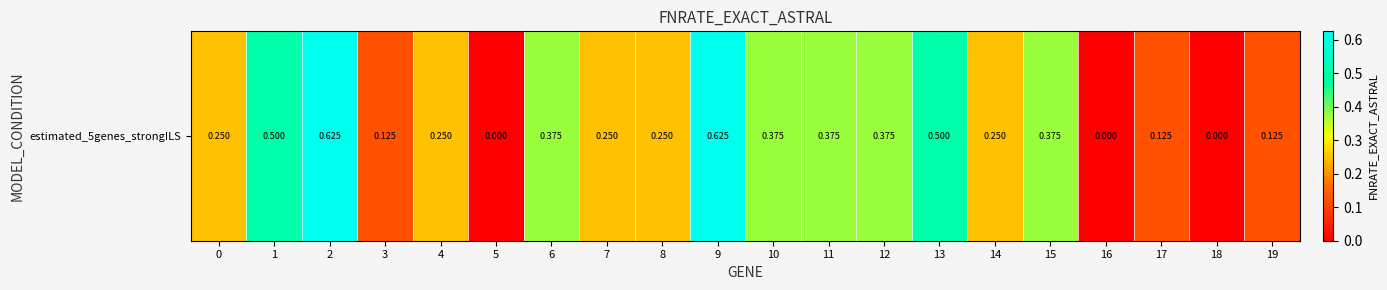

How many distinct data groups are displayed?

1